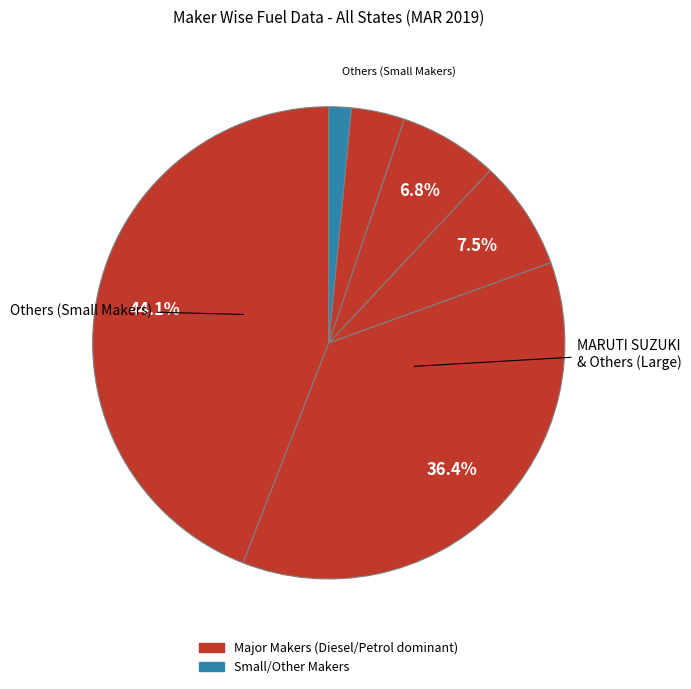

How many segments does this pie chart have?

6